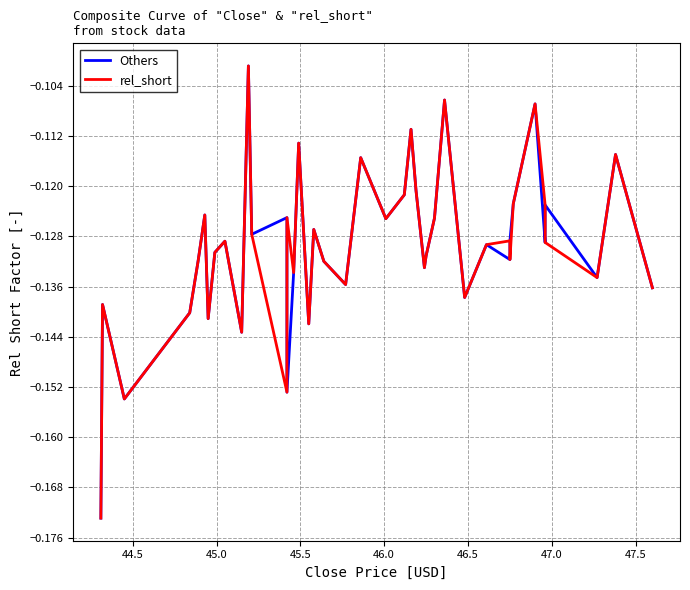

After their last crossing, which series has the higher values: Others or rel_short?

Others